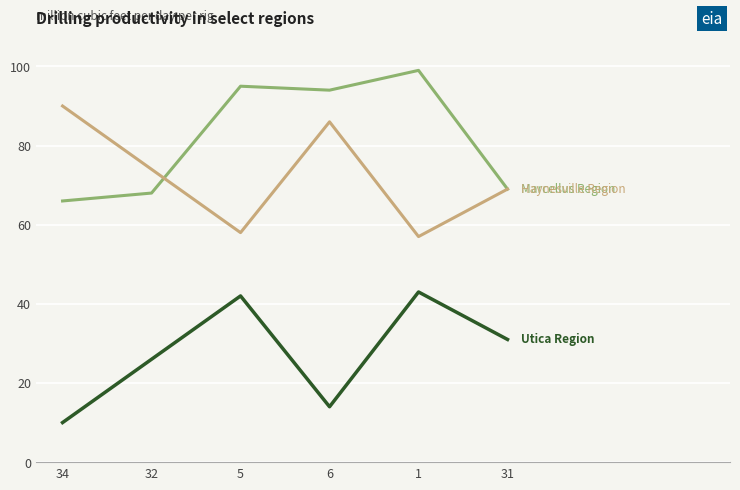

What is the maximum value shown in the chart?

99